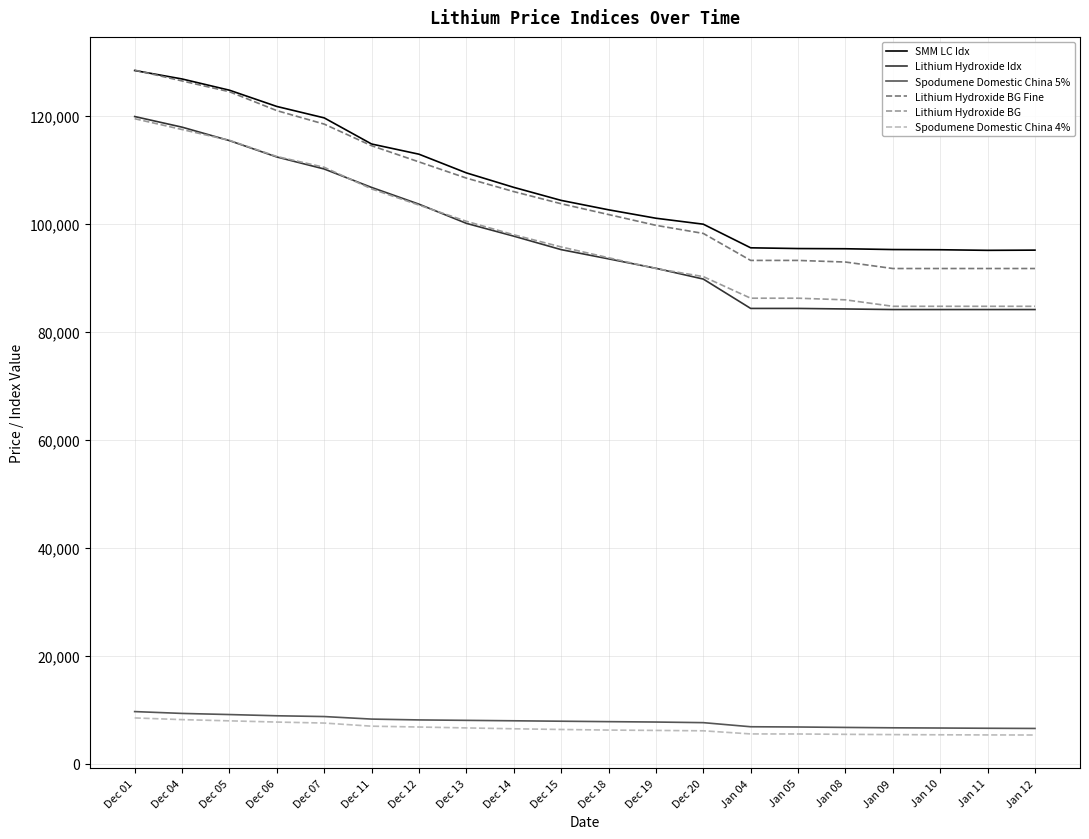

Read the SMM LC Idx value at Jan 11, to the nearest 50.

95100